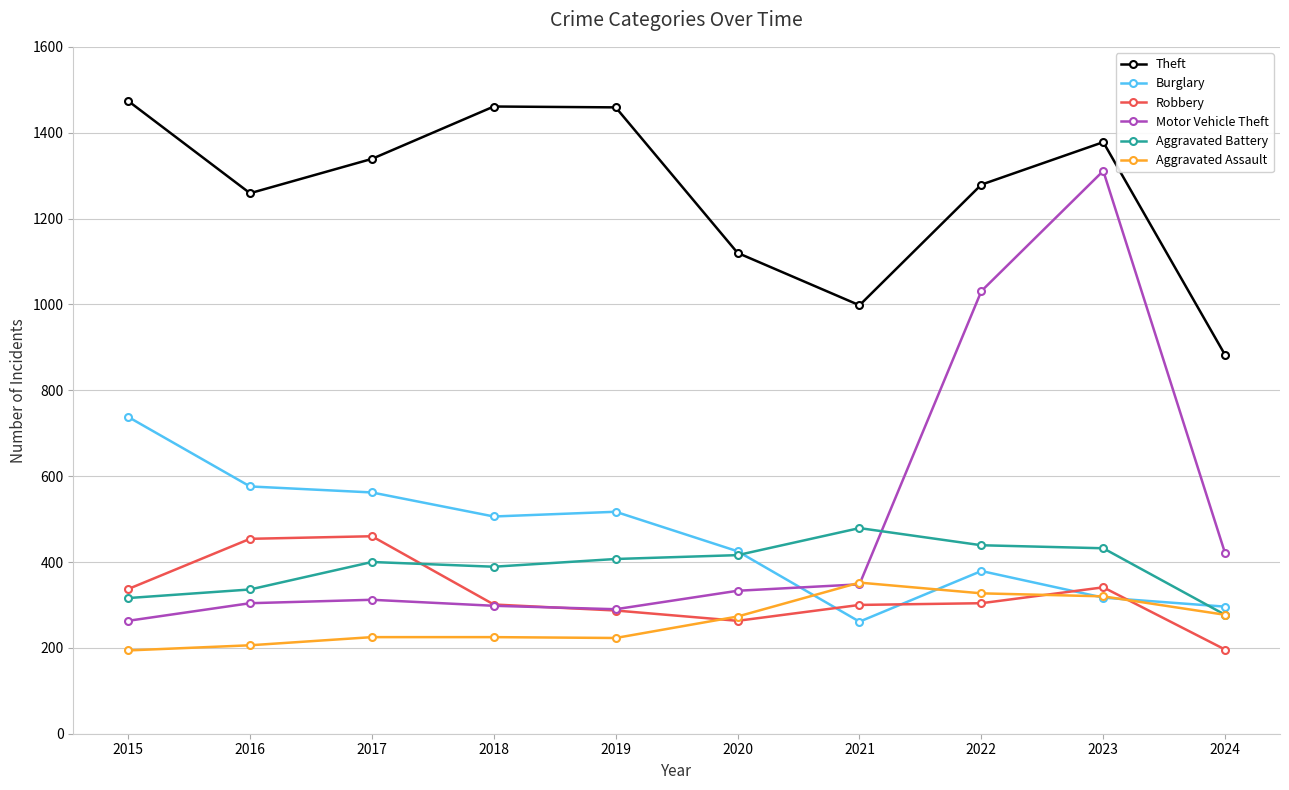

What is the lowest value of the Theft series?

882